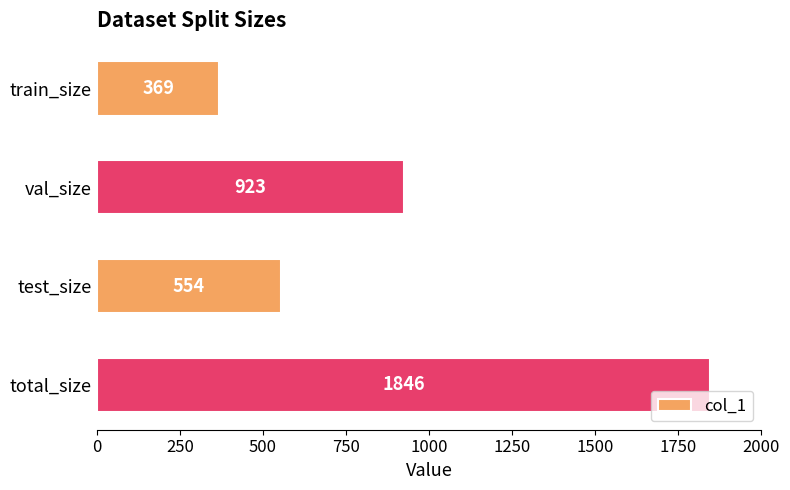

Are the bars horizontal?

Yes